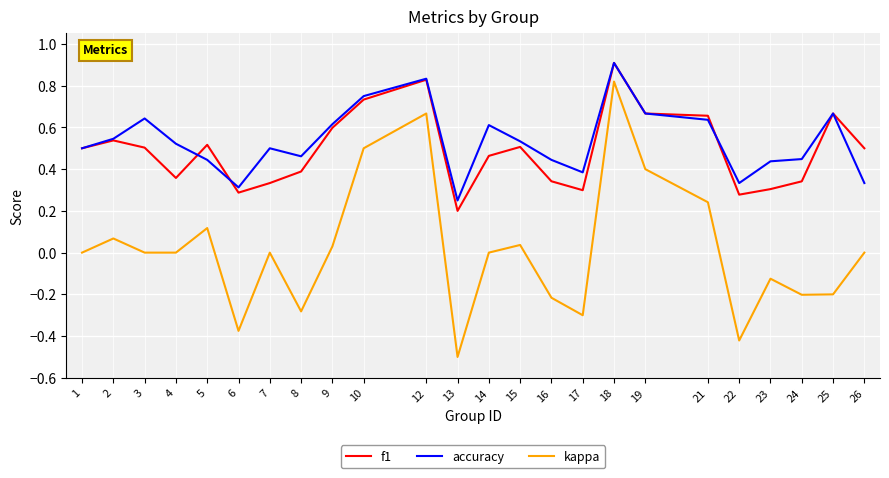

At which label does accuracy reach its peak?

18